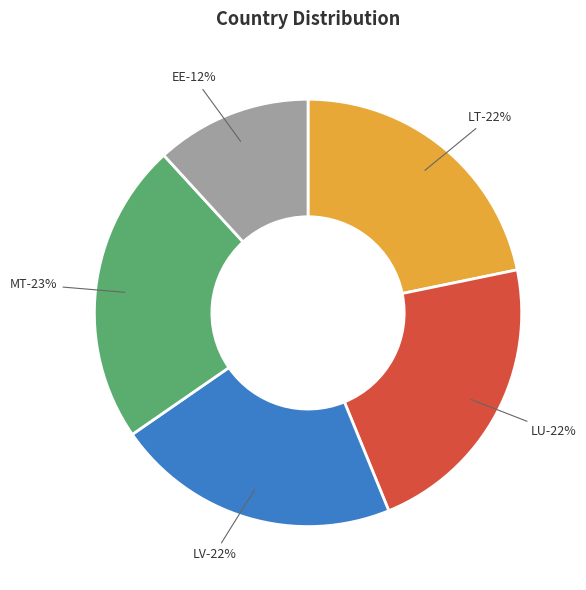

To the nearest percent, what portion does EE represent?

12%